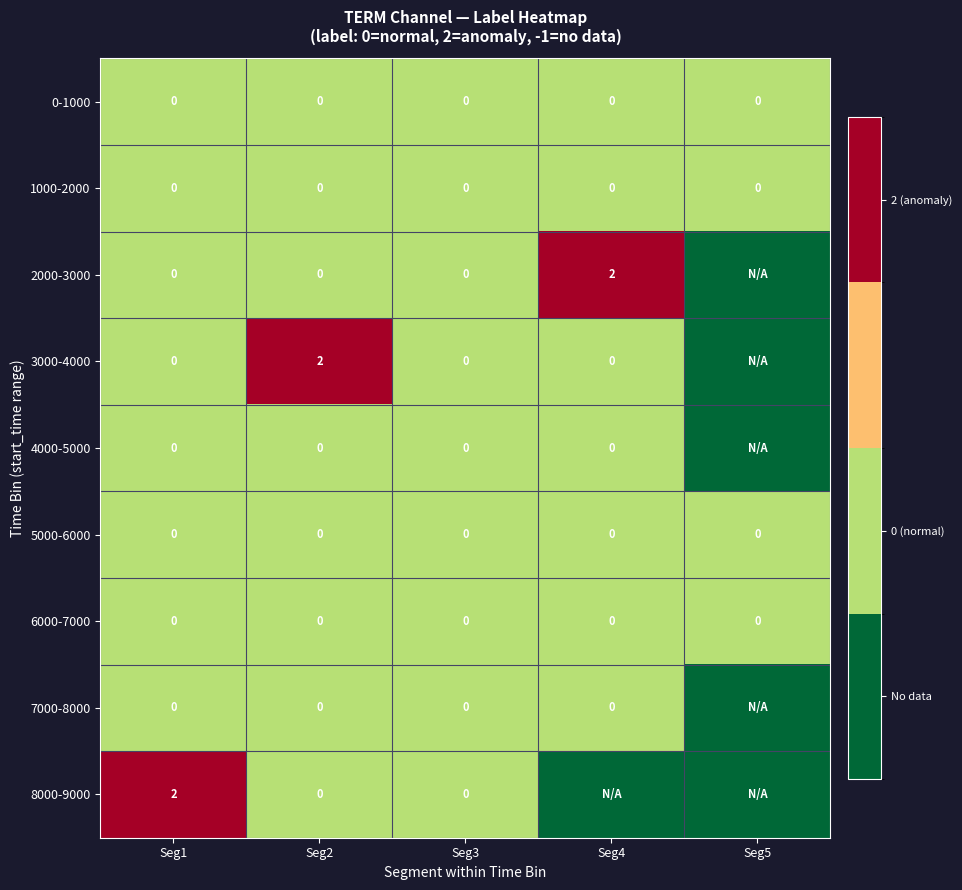

At which category is the sum across all series the highest?

Seg1